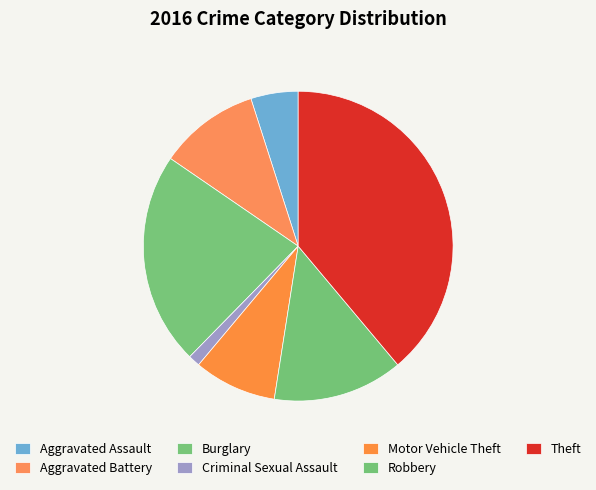

Is Criminal Sexual Assault the majority of the pie?

No